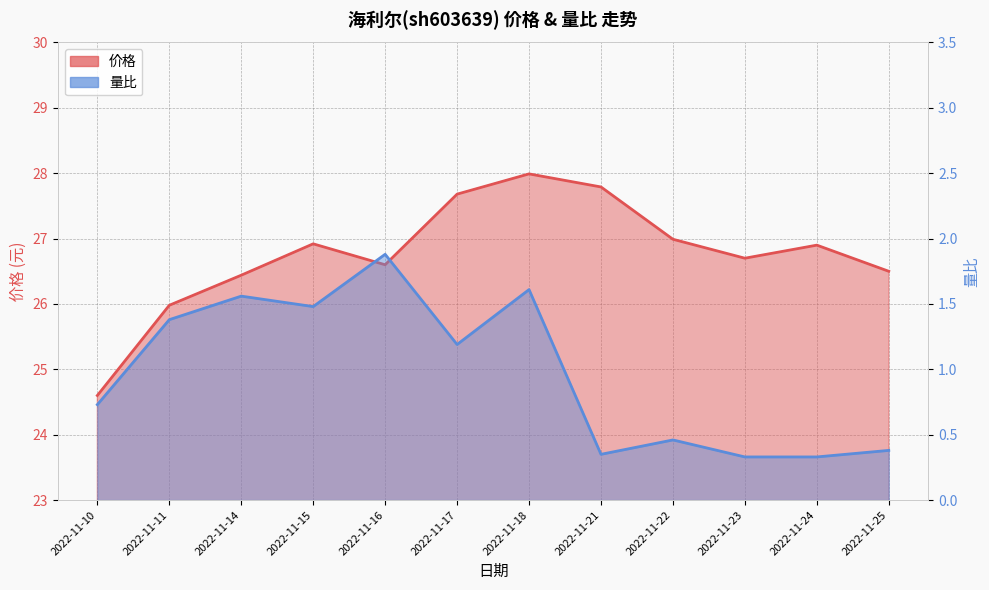

What are all the series names shown in the legend?

价格, 量比